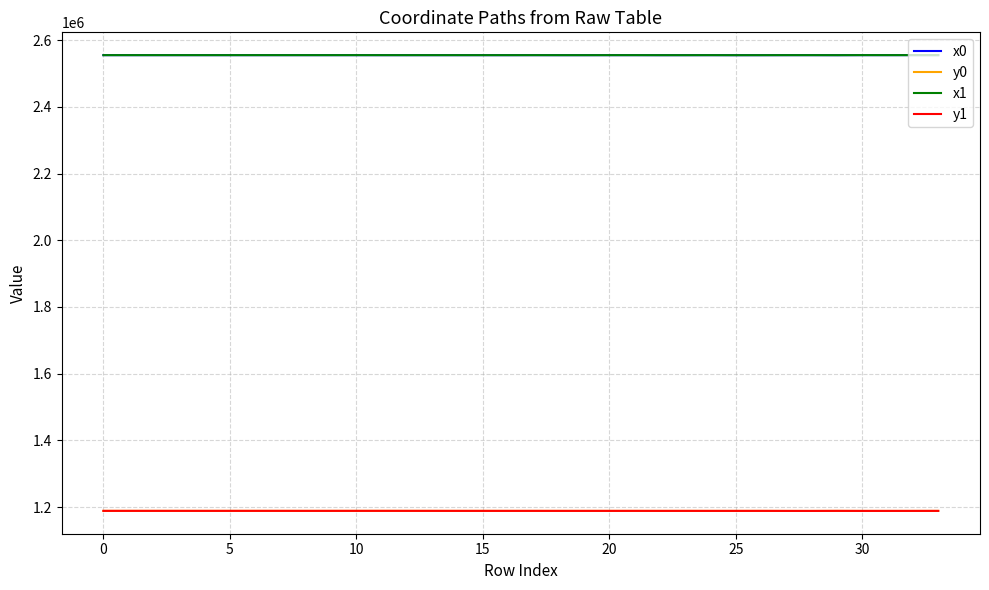

What is the difference between the second highest and second lowest values in the y1 series?

176.3